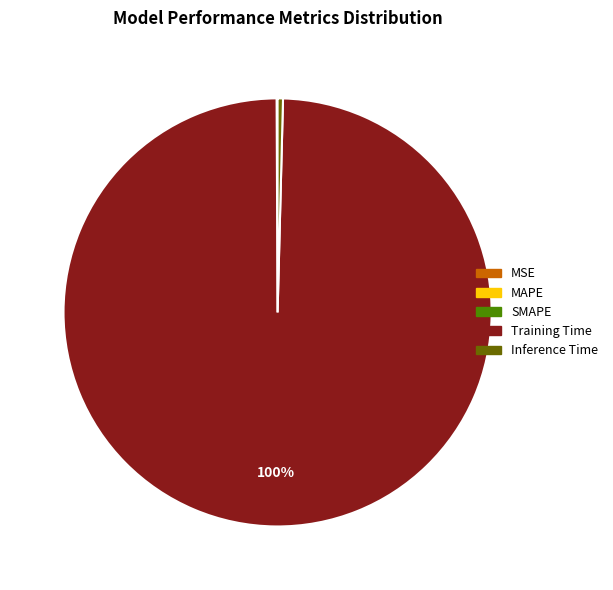

Which slice is the largest?

Training Time